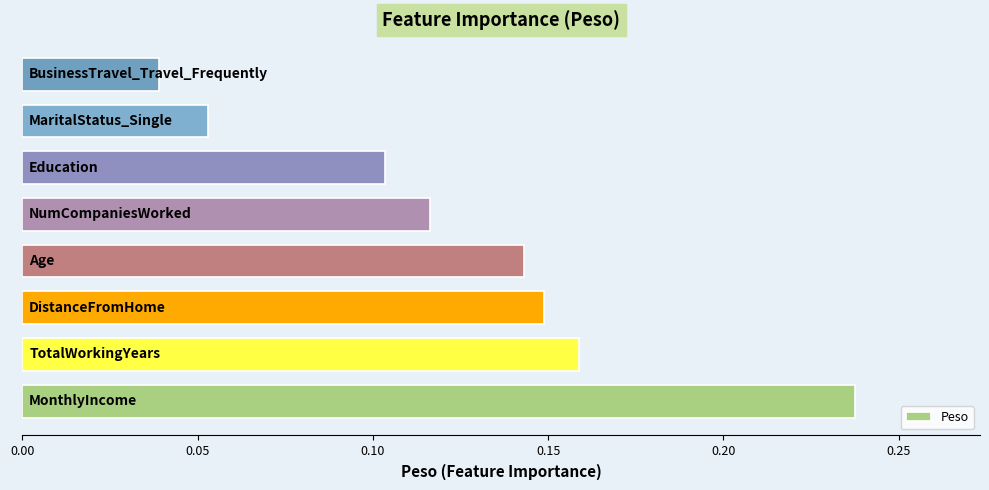

How many values are between 0 and 1?

8